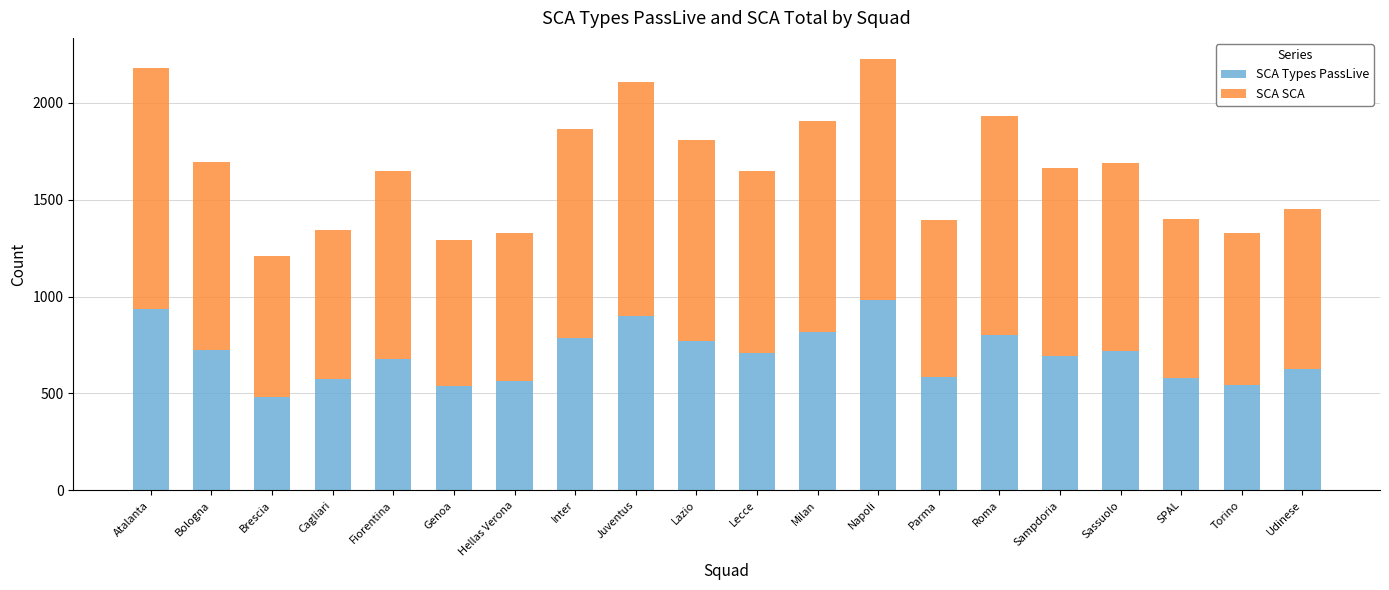

What is the difference between the second highest and second lowest values in the SCA Types PassLive series?

398